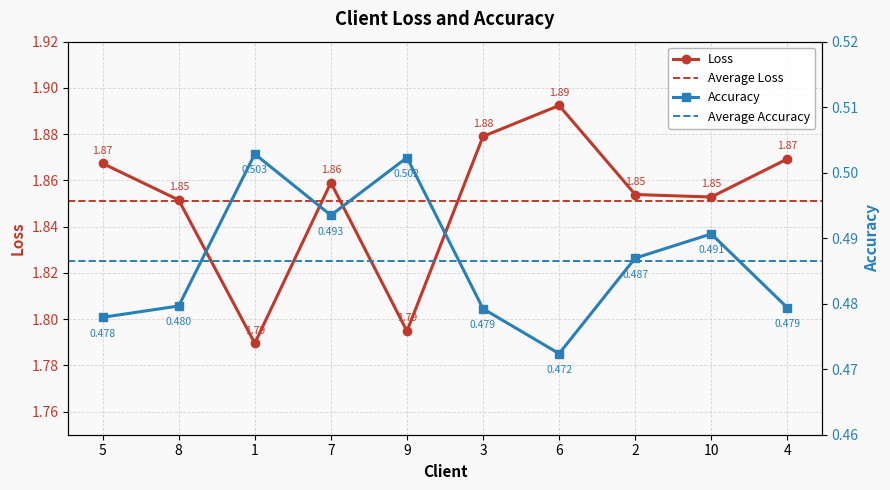

What is the label of the 8th point from the right?

1